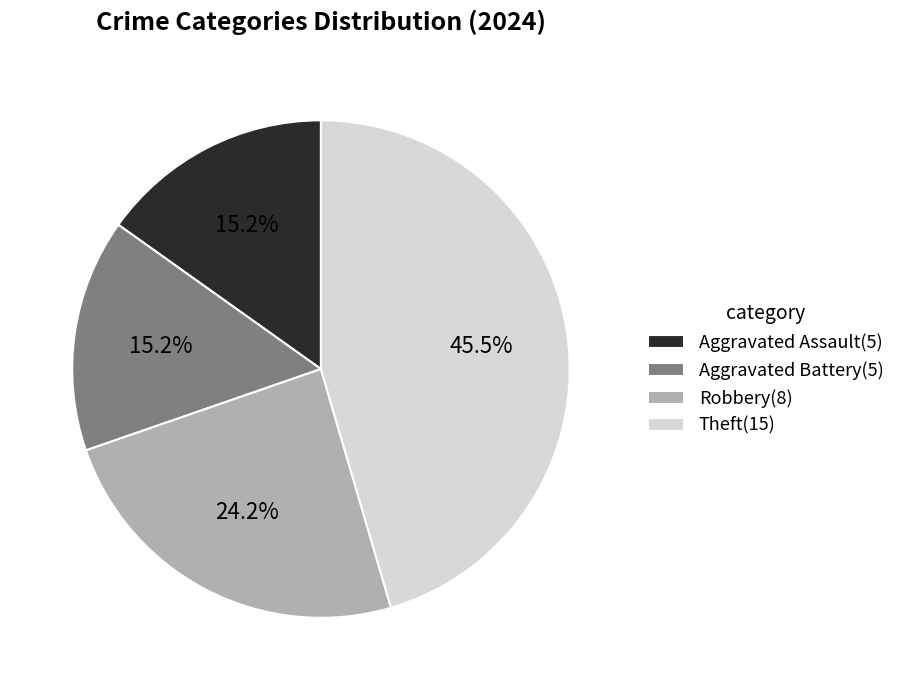

What percentage is NOT represented by Theft(15)?

54.5%